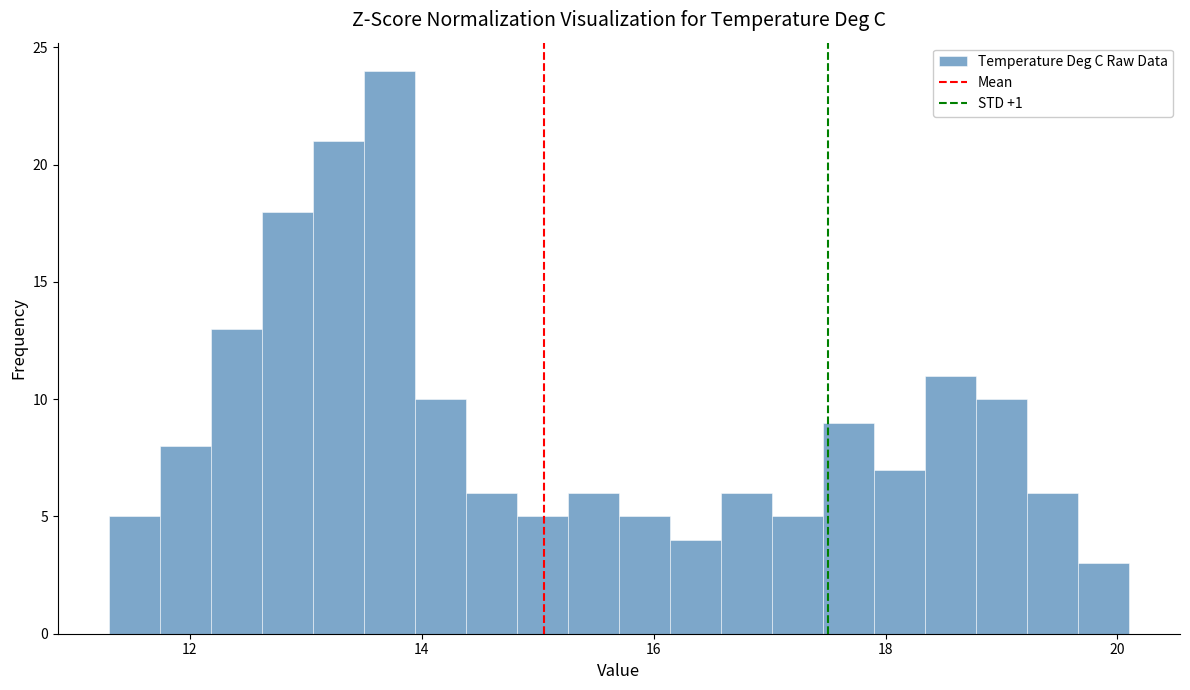

Read against the x-axis, roughly where is the centre of the tallest bar?

13.8